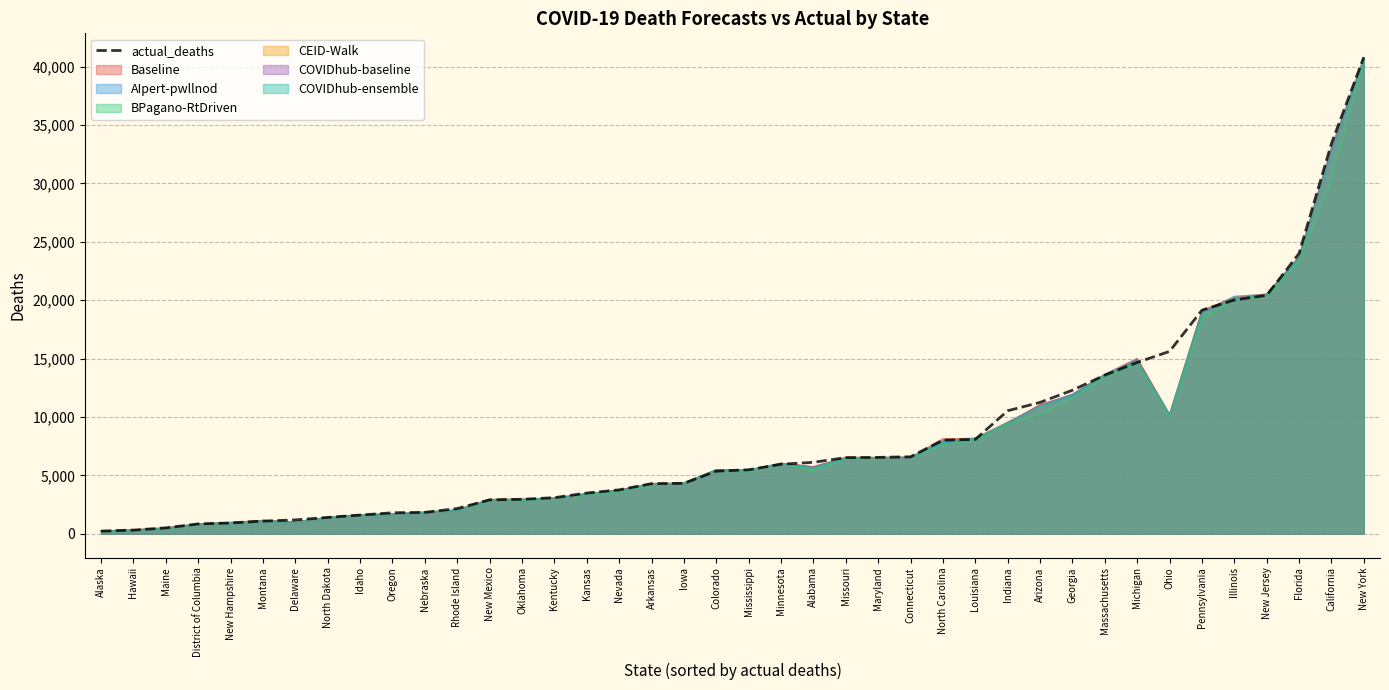

Rank the categories by value from lowest to highest.

Alaska, Hawaii, Maine, District of Columbia, New Hampshire, Montana, Delaware, North Dakota, Idaho, Oregon, Nebraska, Rhode Island, New Mexico, Oklahoma, Kentucky, Kansas, Nevada, Arkansas, Iowa, Colorado, Mississippi, Minnesota, Alabama, Missouri, Maryland, Connecticut, North Carolina, Louisiana, Indiana, Arizona, Georgia, Massachusetts, Michigan, Ohio, Pennsylvania, Illinois, New Jersey, Florida, California, New York